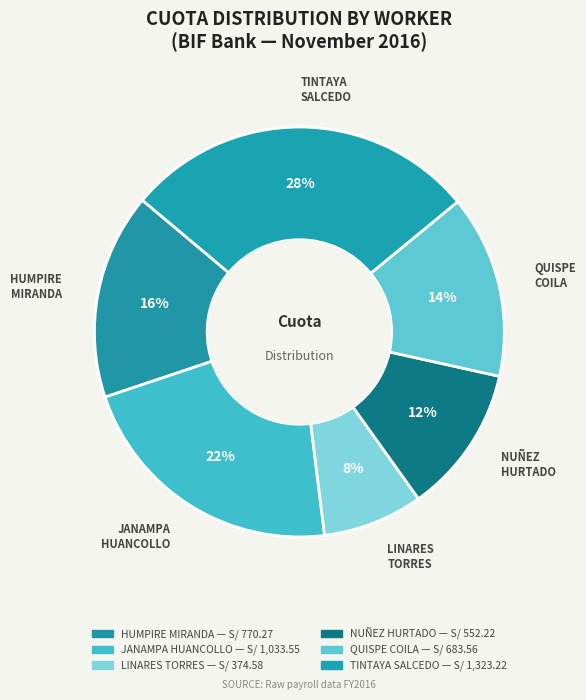

To the nearest percent, what portion does LINARES TORRES represent?

8%